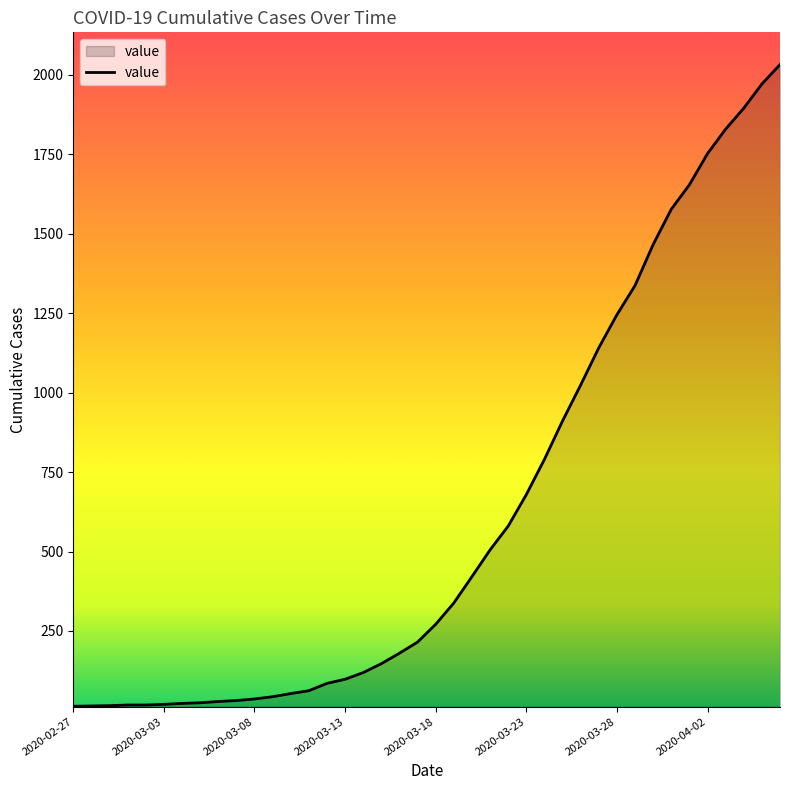

What is the difference between the maximum and minimum values?

2019